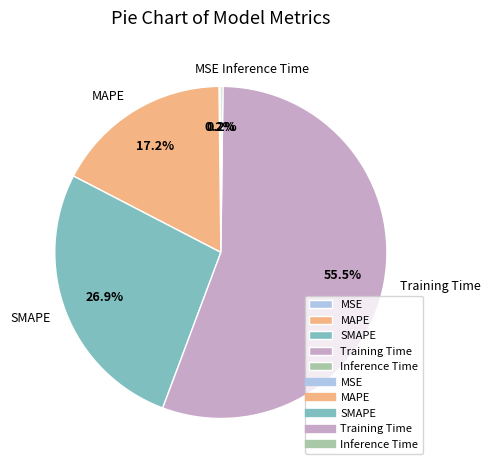

Approximately how many times larger is the value at MAPE compared to SMAPE?

0.6